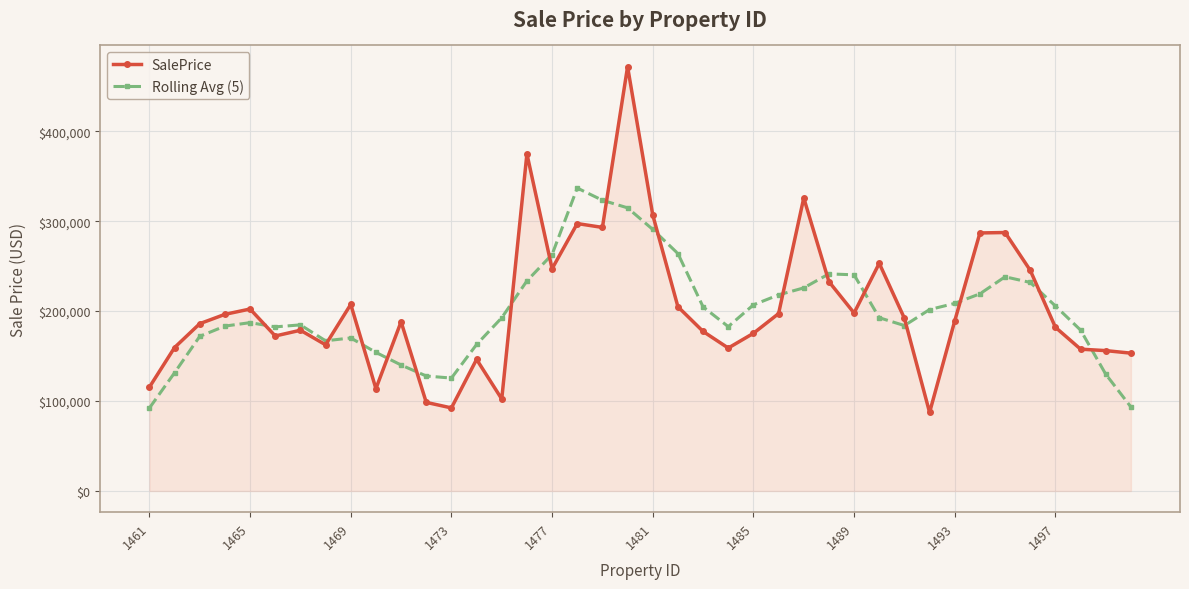

True or false: Rolling Avg (5) has more than 2 points higher than both neighbors.

True